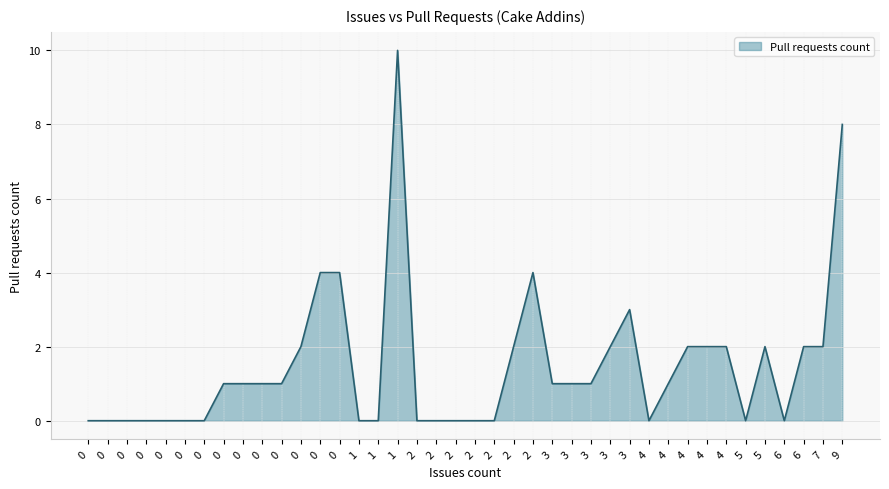

Does the chart display data point markers on the line(s)?

No